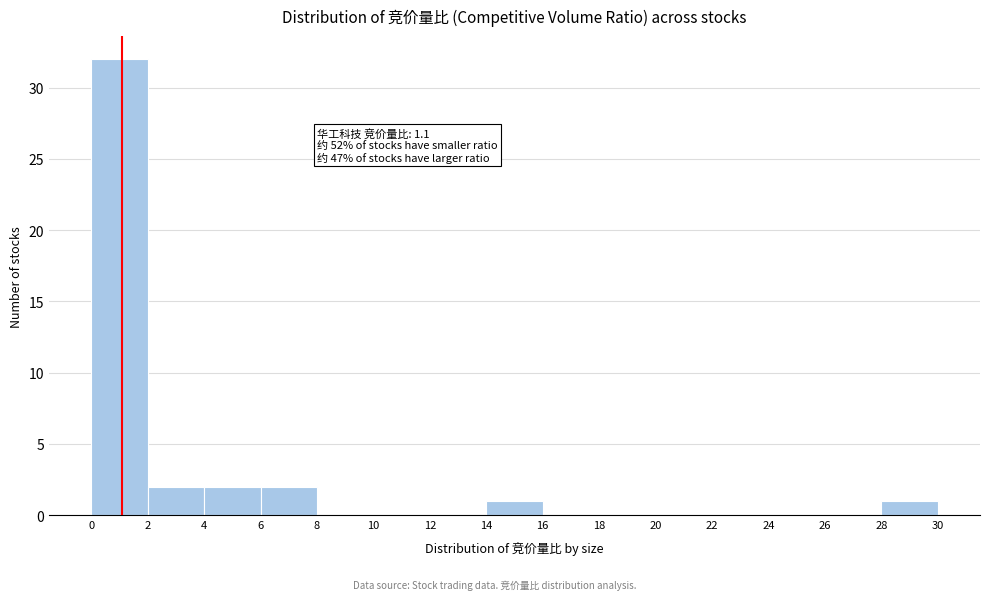

Which range on the x-axis has the tallest bar?

0 to 2